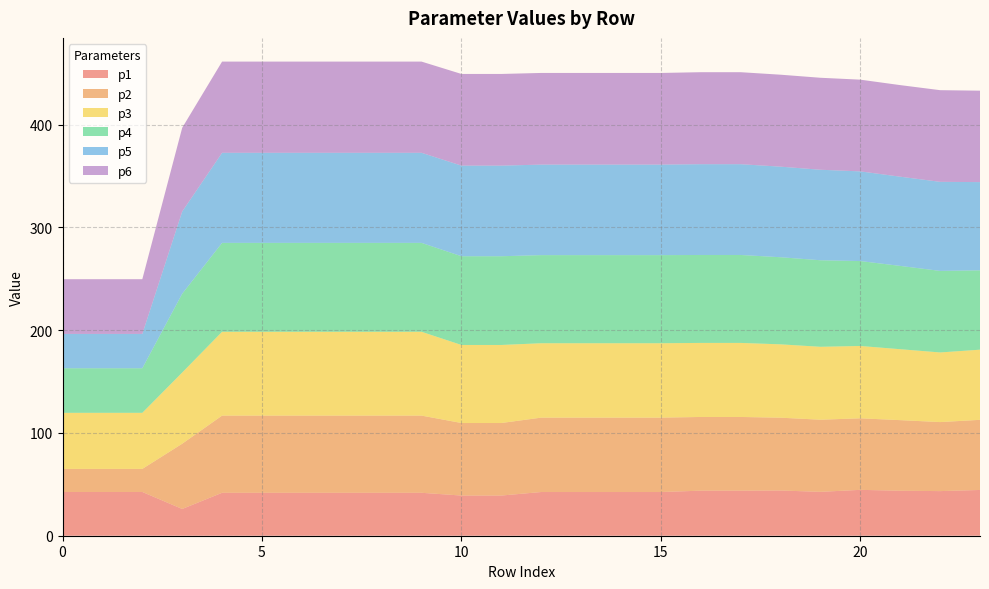

Reading right to left, list all the values displayed in this chart.

p1: 44.5	43.4	43.8	44.6	42.7	44.0	43.8	43.8	42.5	42.5	42.5	42.5	39.1	39.1	41.8	41.8	41.8	41.8	41.8	41.8	26.0	42.6	42.6	42.6
p2: 68.2	67.2	68.7	69.6	70.2	70.8	71.7	71.7	72.4	72.4	72.4	72.4	70.6	70.6	75.1	75.1	75.1	75.1	75.1	75.1	63.5	22.4	22.4	22.4
p3: 68.3	67.7	69.0	70.4	70.9	71.4	72.0	72.0	72.4	72.4	72.4	72.4	75.9	75.9	81.6	81.6	81.6	81.6	81.6	81.6	69.2	54.6	54.6	54.6
p4: 77.2	79.3	81.0	82.6	84.2	84.7	85.6	85.6	85.7	85.7	85.7	85.7	86.3	86.3	86.5	86.5	86.5	86.5	86.5	86.5	76.7	43.4	43.4	43.4
p5: 85.9	86.7	86.8	87.3	88.1	88.1	88.3	88.3	88.1	88.1	88.1	88.1	88.2	88.2	87.7	87.7	87.7	87.7	87.7	87.7	80.0	33.4	33.4	33.4
p6: 89.0	89.2	89.1	89.2	89.5	89.5	89.5	89.5	89.2	89.2	89.2	89.2	89.2	89.2	88.7	88.7	88.7	88.7	88.7	88.7	81.5	53.2	53.2	53.2